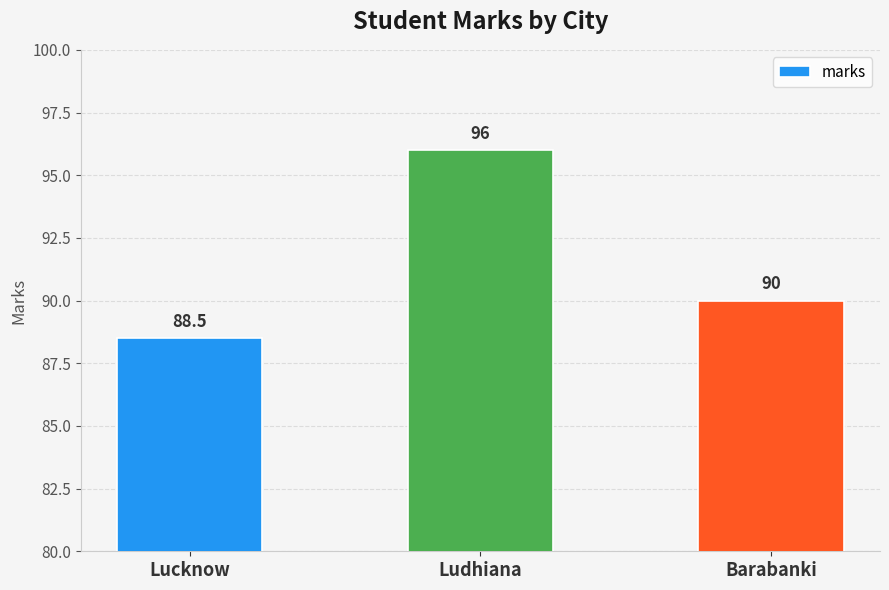

The value at Ludhiana is 96.0. True or false?

True